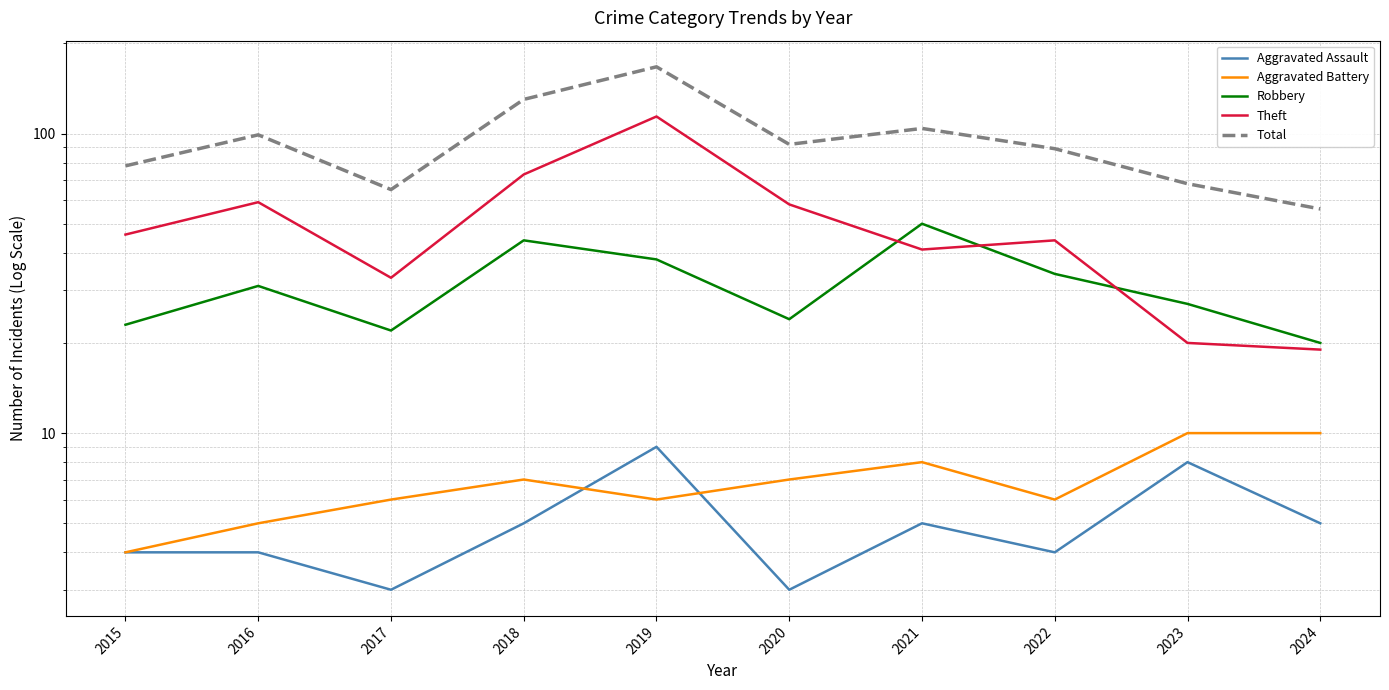

At which label does Total reach its peak?

2019